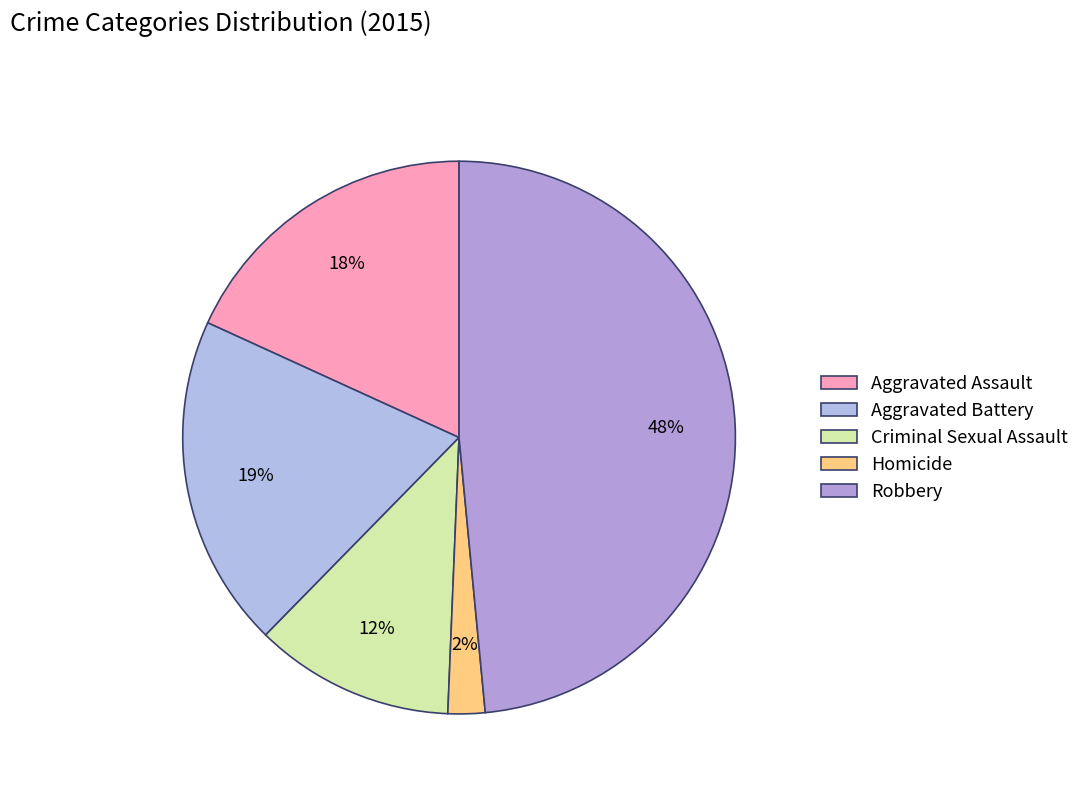

Which slice is the smallest?

Homicide